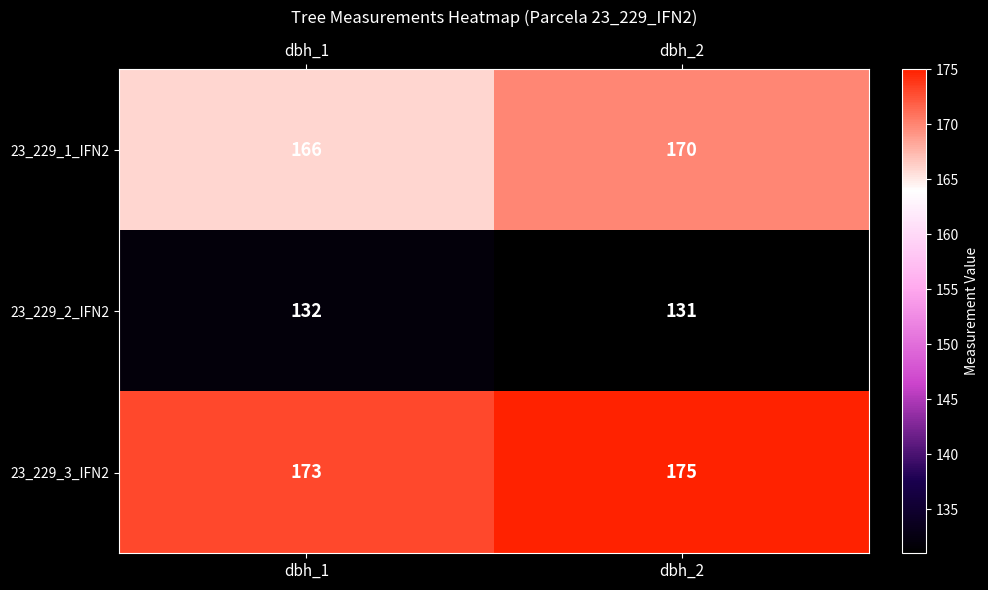

Rank the series at dbh_2 from lowest to highest value.

23_229_2_IFN2, 23_229_1_IFN2, 23_229_3_IFN2